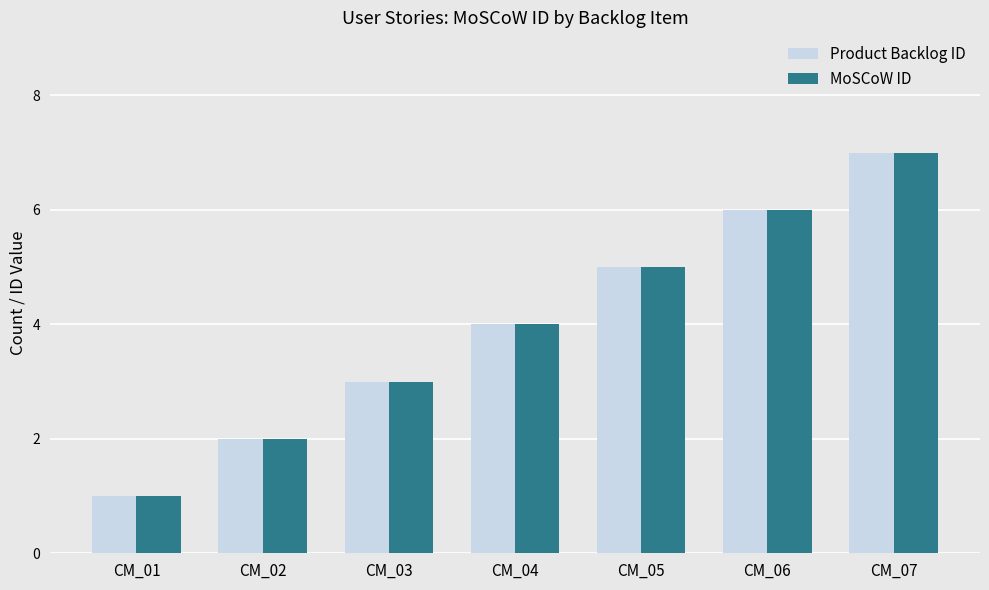

What is the value of the Product Backlog ID bar at the 4th from the left?

4